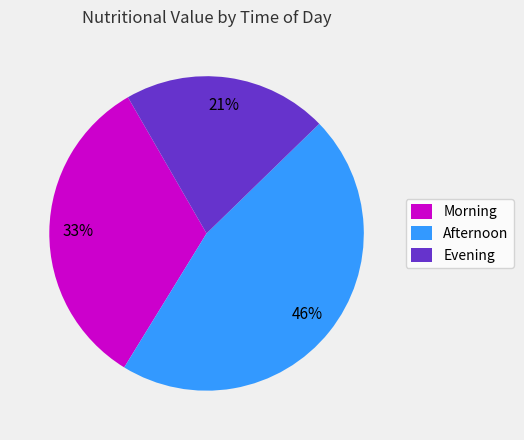

Approximately how many times larger is the value at Afternoon compared to Morning?

1.4